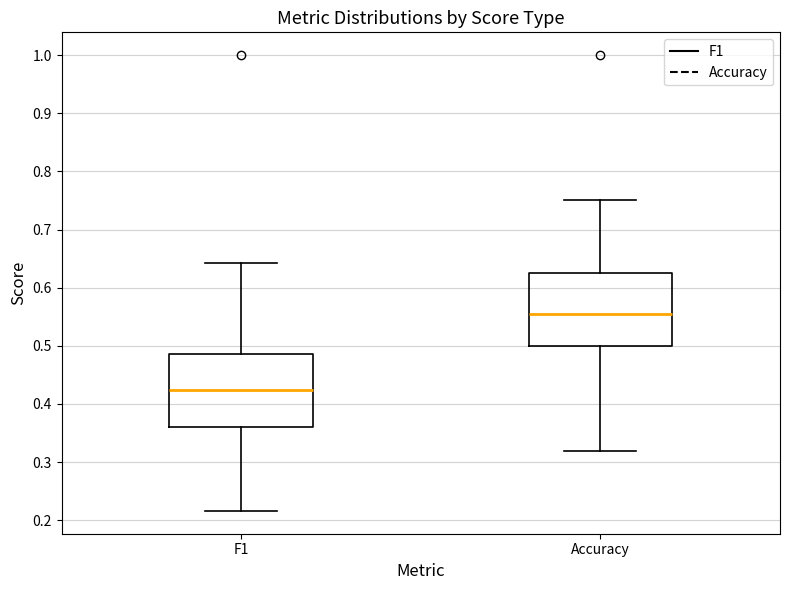

Reading left to right, read every box against the y-axis: the position of its median line, the range the box covers, and the ends of its whiskers. The values are not printed on the chart, so give them approximately, as read against the axis.

F1: median 0.42, box 0.36 to 0.49, whiskers 0.22 to 0.64
Accuracy: median 0.56, box 0.50 to 0.63, whiskers 0.32 to 0.75